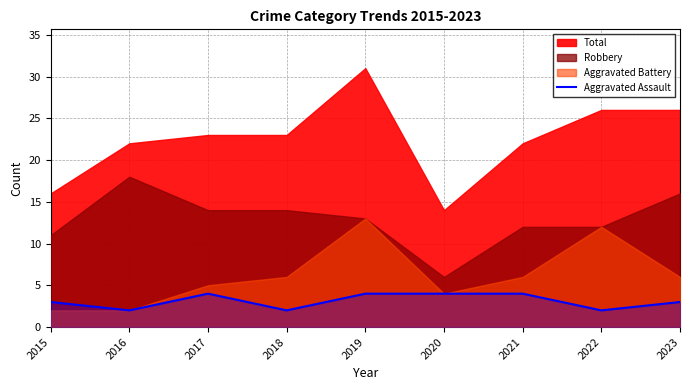

What is the maximum value for Aggravated Assault?

4